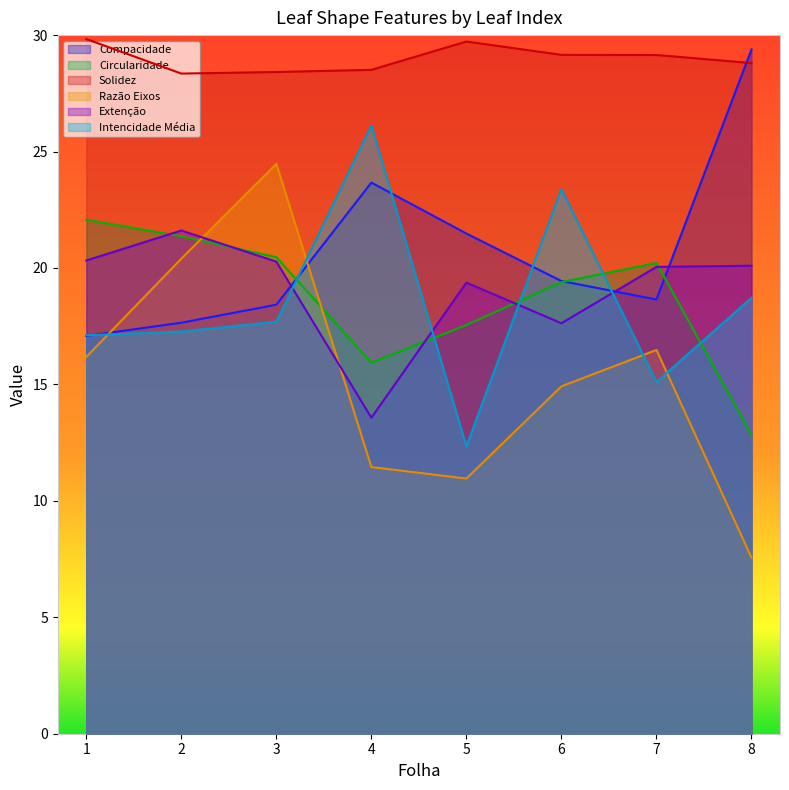

What is the sum of the Razão Eixos values at 2 and 5?

31.4